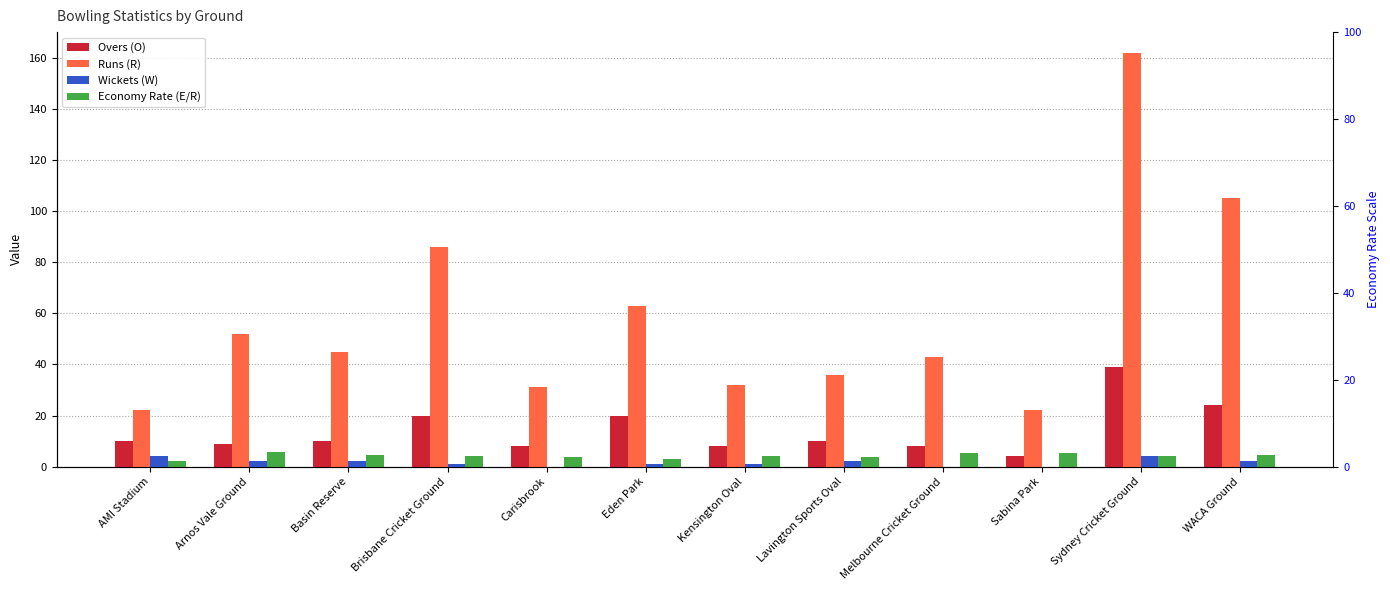

The value of Overs (O) at Kensington Oval is 3.1. True or false?

False